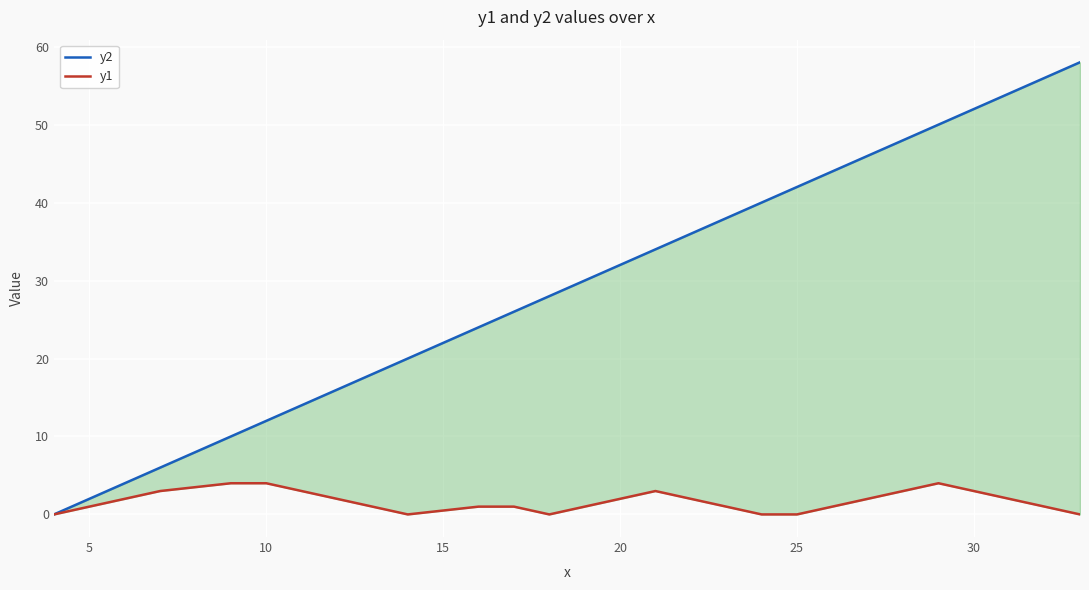

Is it true that y2 equals 50 at 21?

True